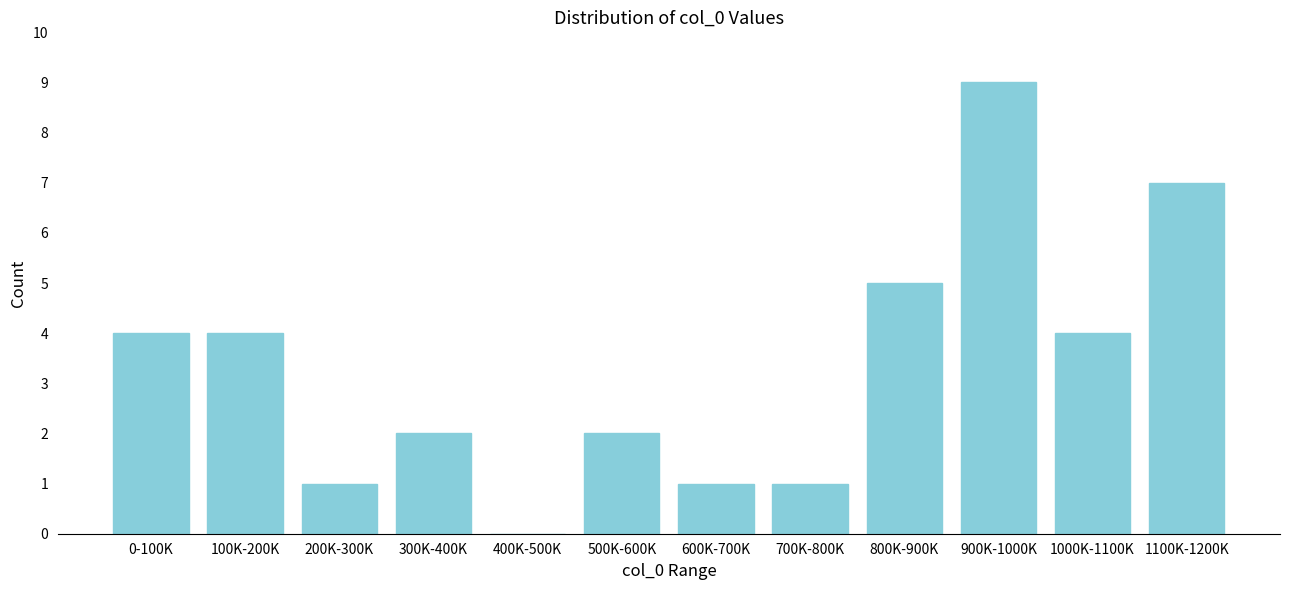

Reading left to right, extract all data points from this chart.

0-100K=4	100K-200K=4	200K-300K=1	300K-400K=2	400K-500K=0	500K-600K=2	600K-700K=1	700K-800K=1	800K-900K=5	900K-1000K=9	1000K-1100K=4	1100K-1200K=7